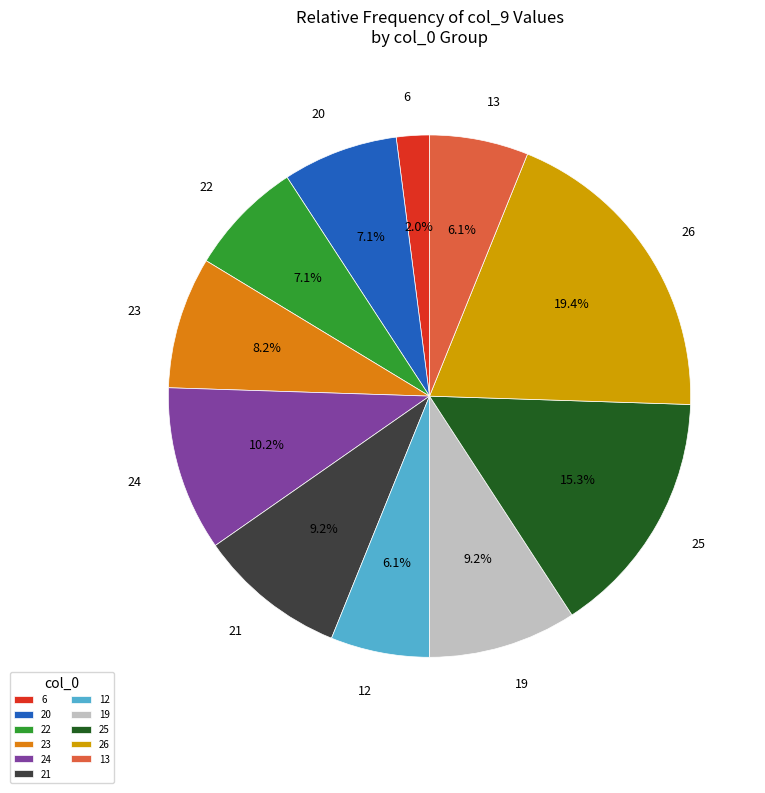

Combined, what portion of the pie is 6 and 23?

10.2%